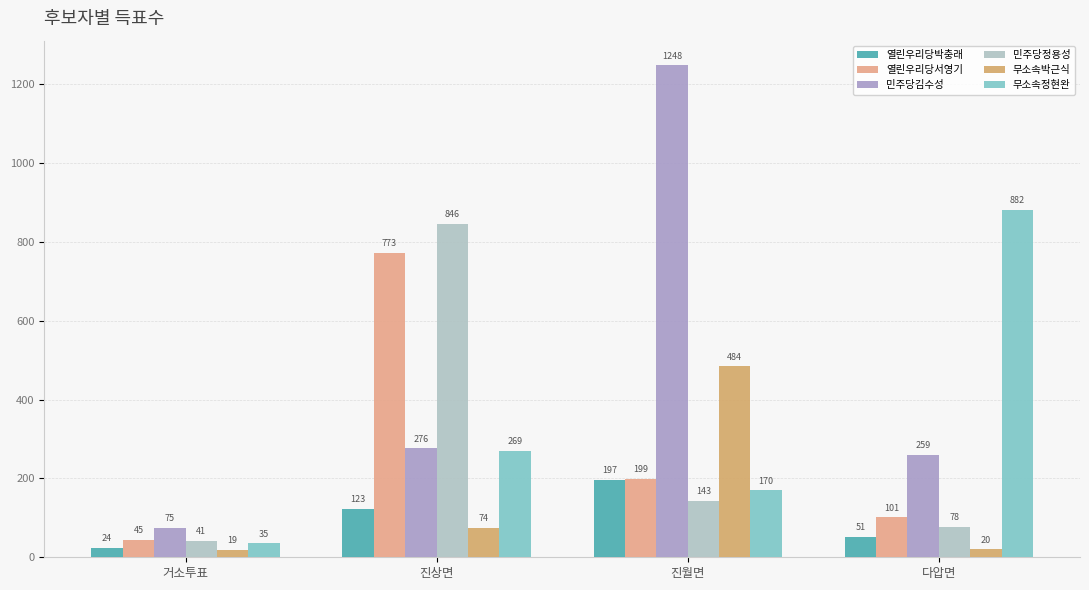

How many series are shown in this chart?

6